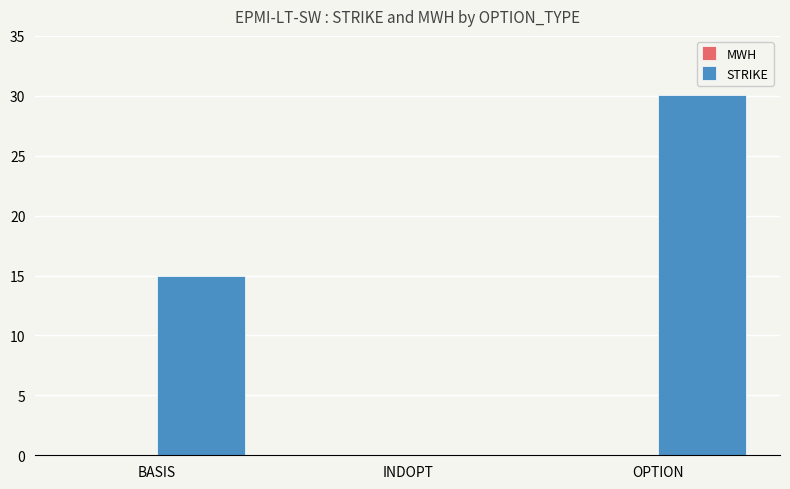

What is the maximum value shown in the chart?

30.0